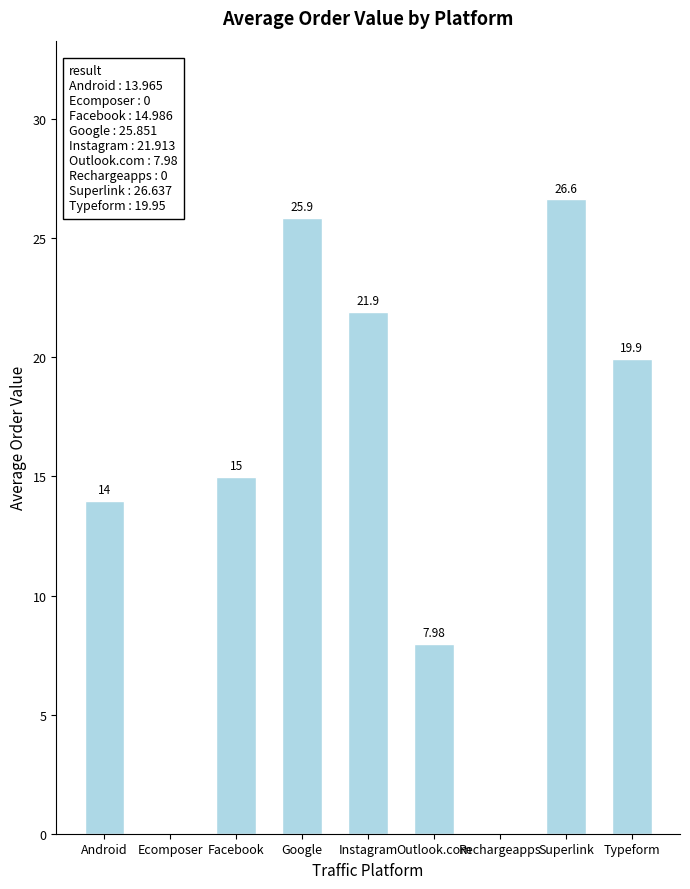

Read the value at Instagram.

21.9